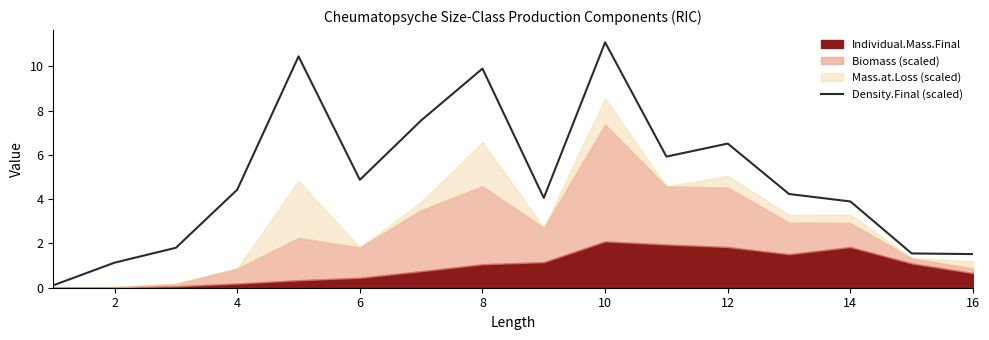

The Density.Final (scaled) series shows 5.7 at 14. True or false?

False